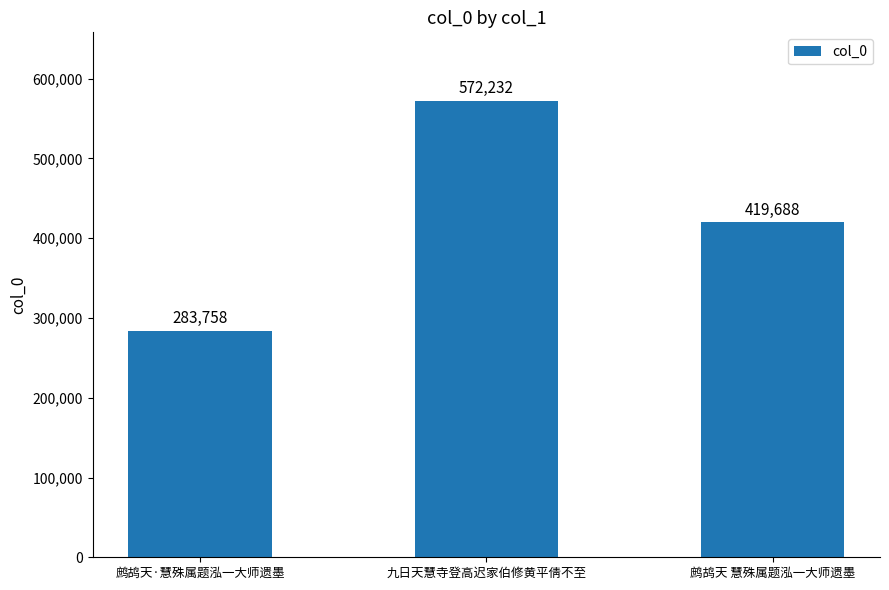

Are the bars horizontal?

No